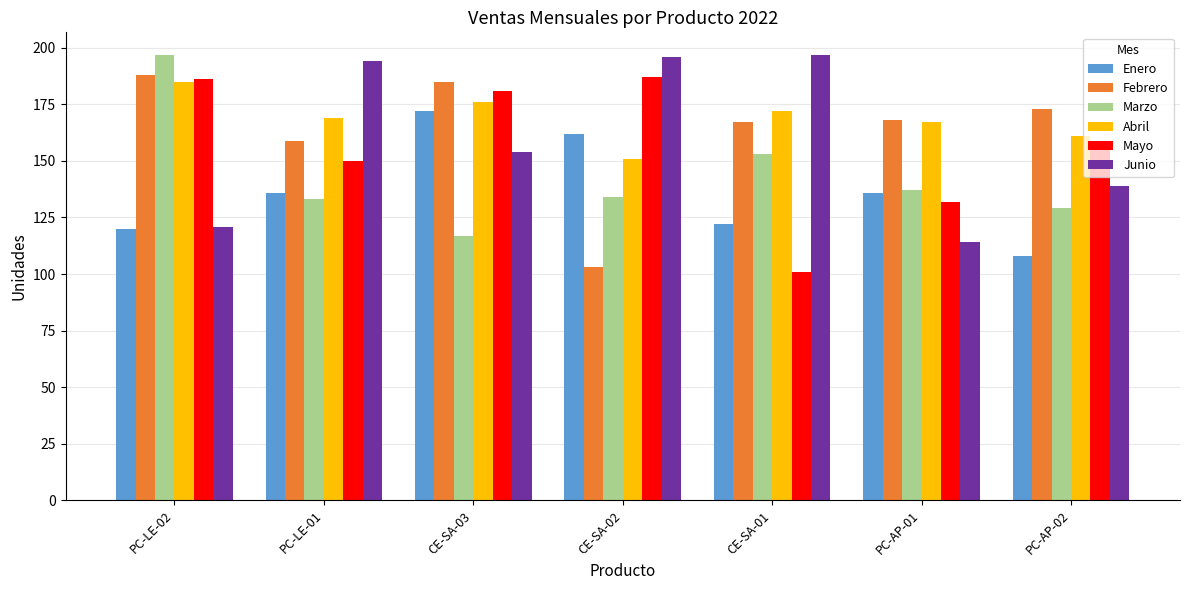

What is the value of the Mayo bar at the 4th from the left?

187